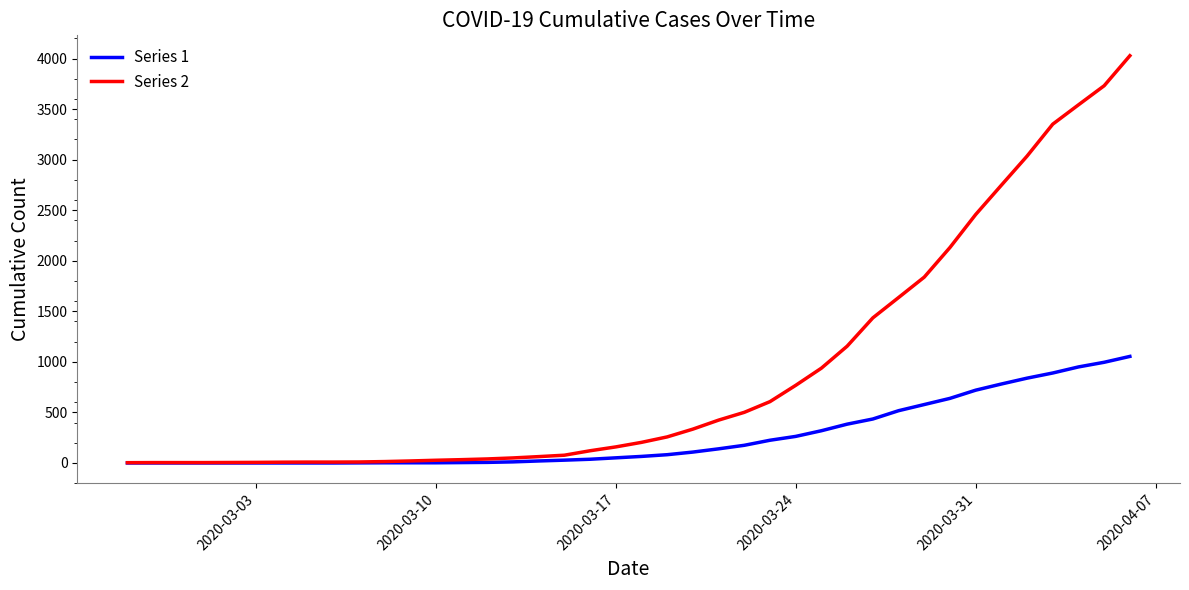

Rank the series by their maximum value, from highest to lowest.

Series 2, Series 1